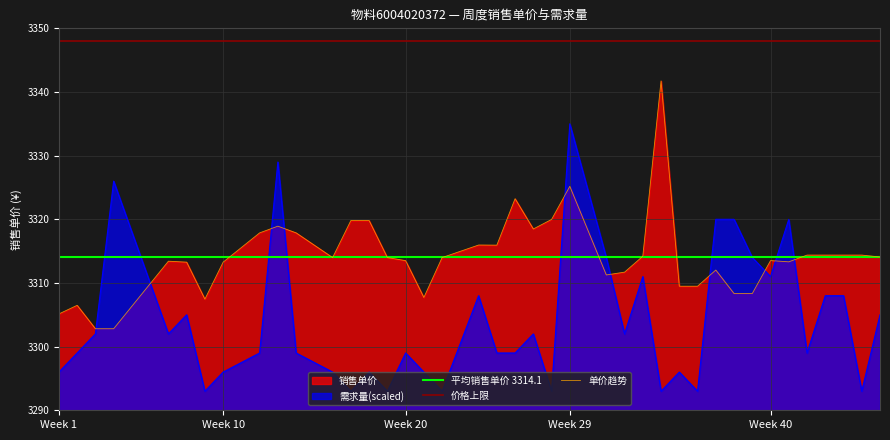

What is the sum of the 销售单价 values at 12 and 36?

6627.4